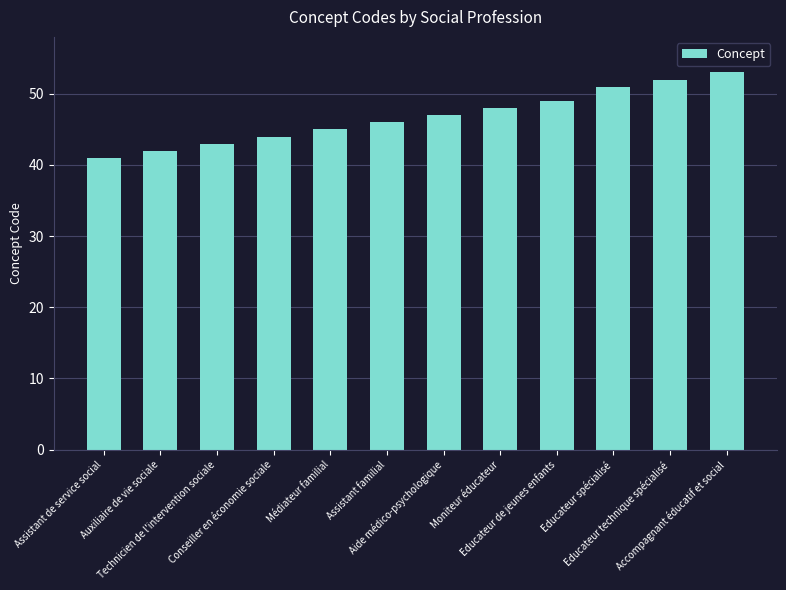

List the labels in order of value, largest first.

Accompagnant éducatif et social, Educateur technique spécialisé, Educateur spécialisé, Educateur de jeunes enfants, Moniteur éducateur, Aide médico-psychologique, Assistant familial, Médiateur familial, Conseiller en économie sociale, Technicien de l'intervention sociale, Auxiliaire de vie sociale, Assistant de service social